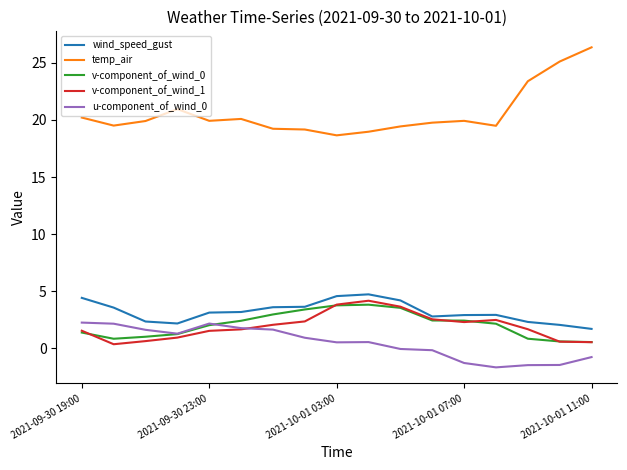

Which series has the largest range (max minus min)?

temp_air